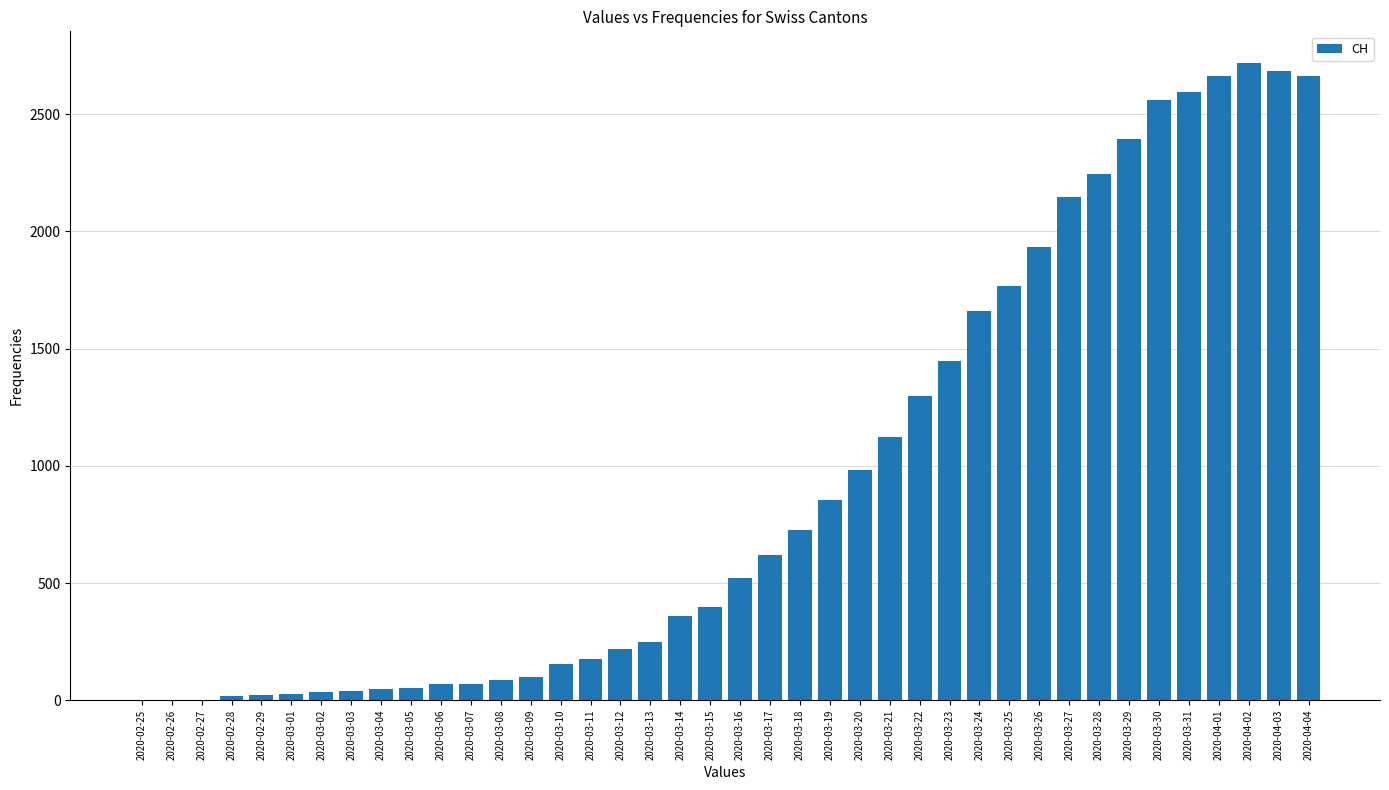

What is the sum of all values?

37726